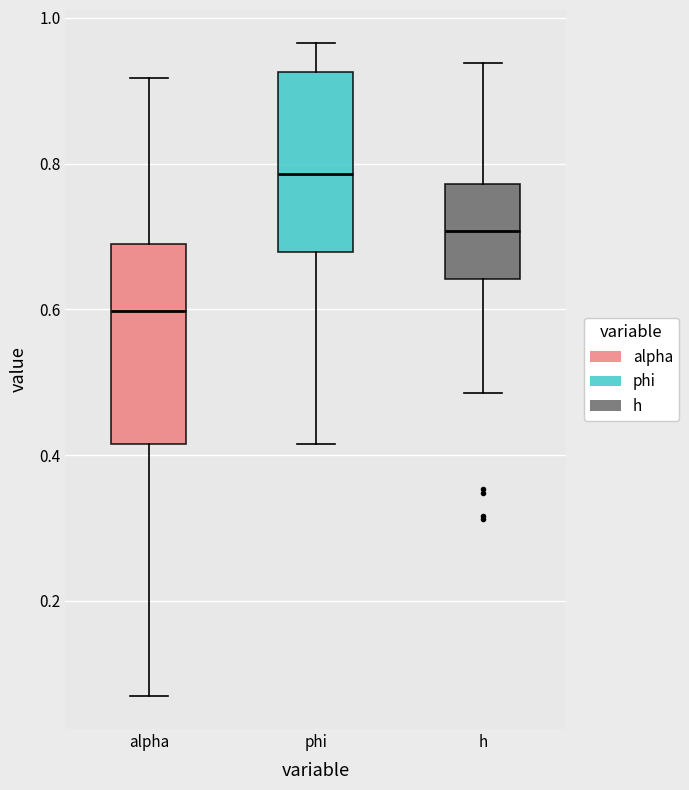

Reading left to right, transcribe this box plot: for each box, give where its median line is, the range the box spans, and where its two whiskers end, as read against the y-axis. The values are not printed on the chart, so give them approximately, as read against the axis.

alpha: median 0.60, box 0.42 to 0.70, whiskers 0.06 to 0.92
phi: median 0.78, box 0.68 to 0.92, whiskers 0.42 to 0.96
h: median 0.70, box 0.64 to 0.78, whiskers 0.48 to 0.94